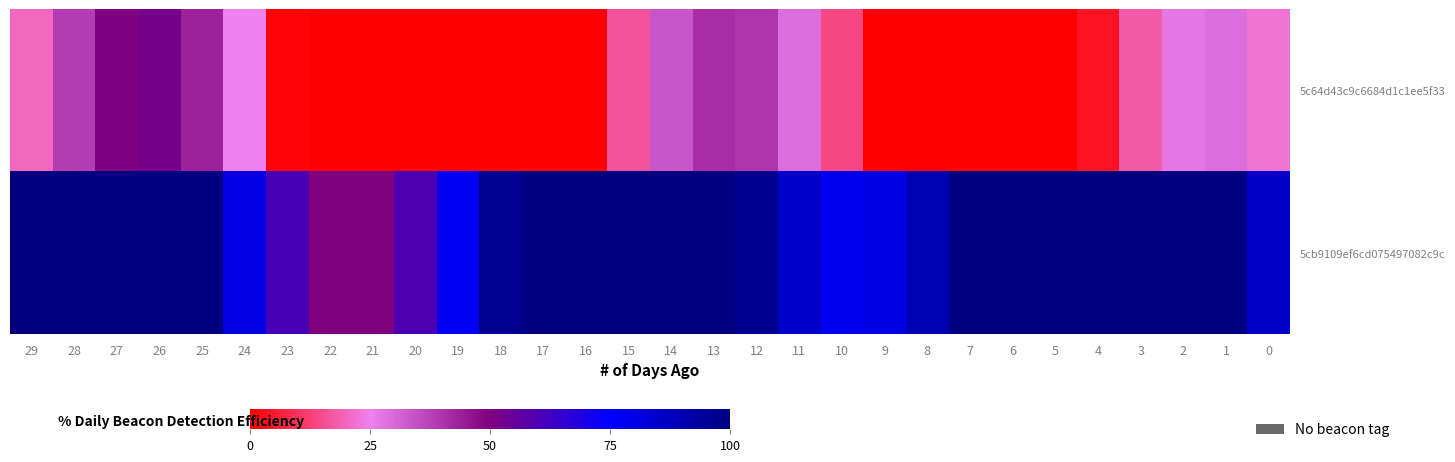

Rank the series by their maximum value, from highest to lowest.

5cb9109ef6cd075497082c9c, 5c64d43c9c6684d1c1ee5f33